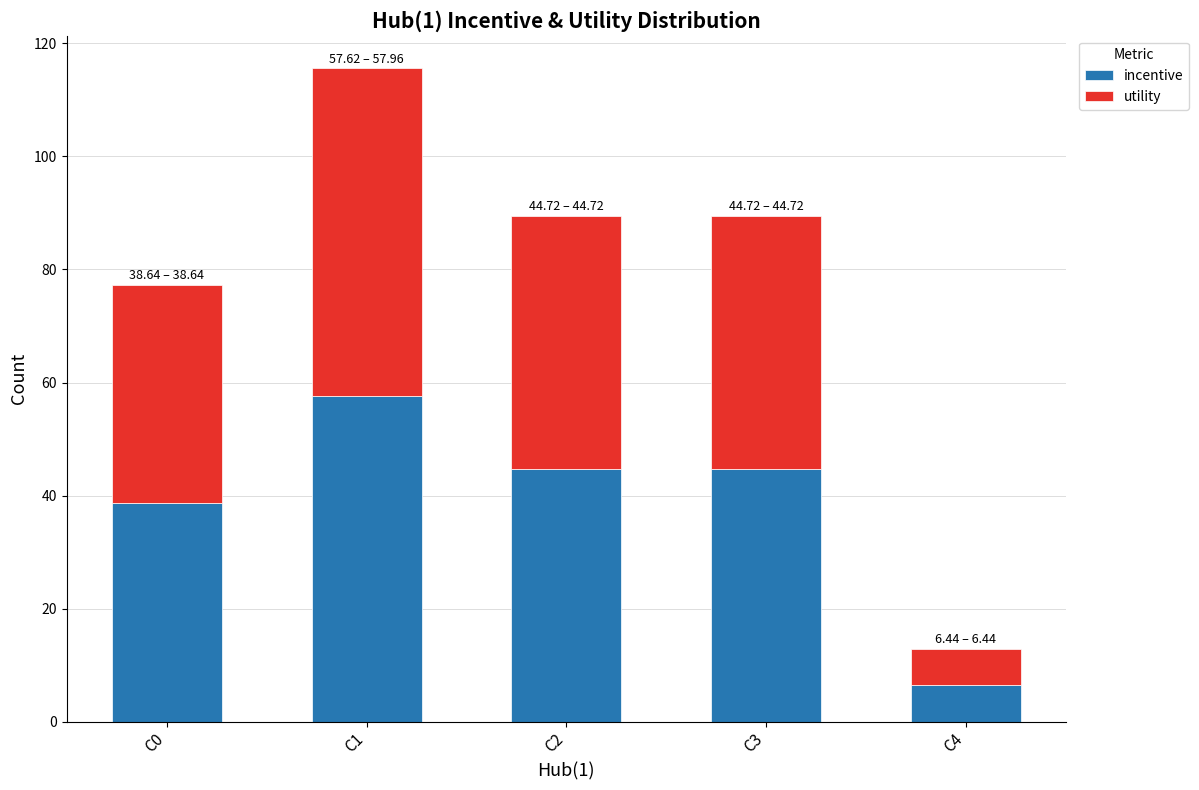

Are the bars grouped side by side (vs. stacked)?

No